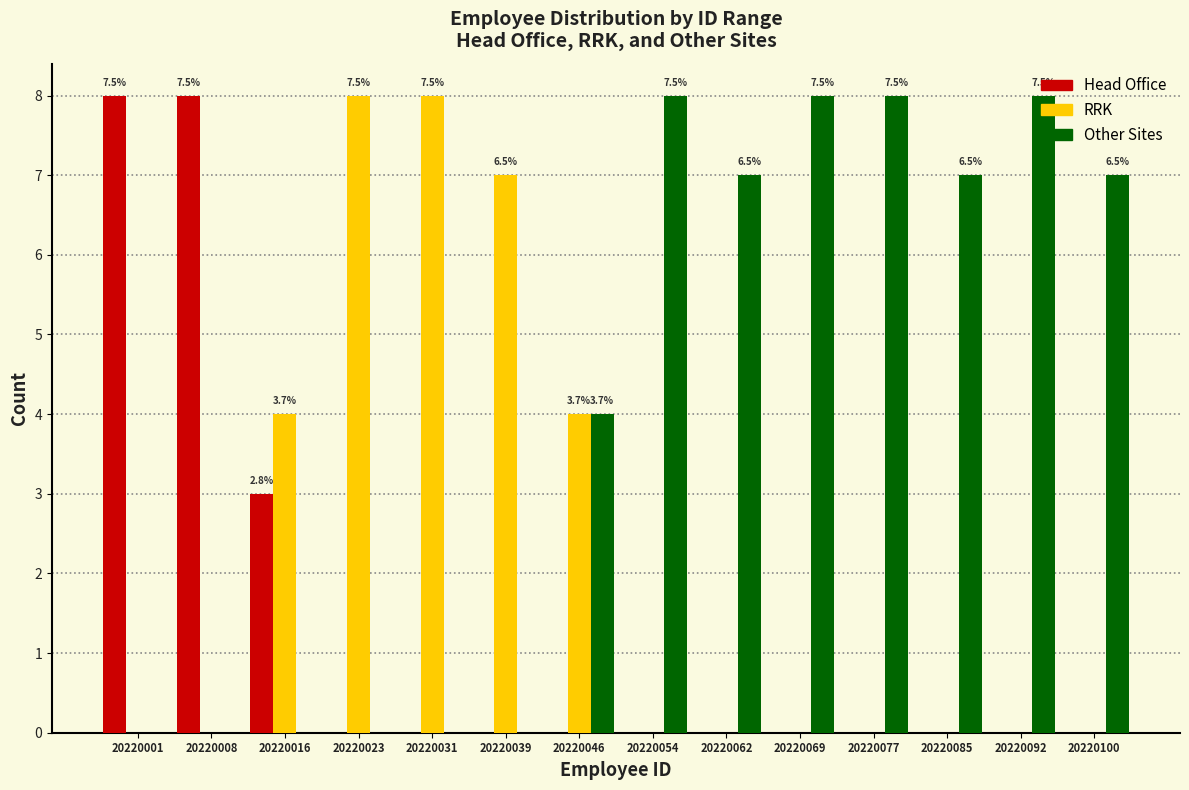

What is the sum of the Head Office values at 20220008 and 20220085?

8